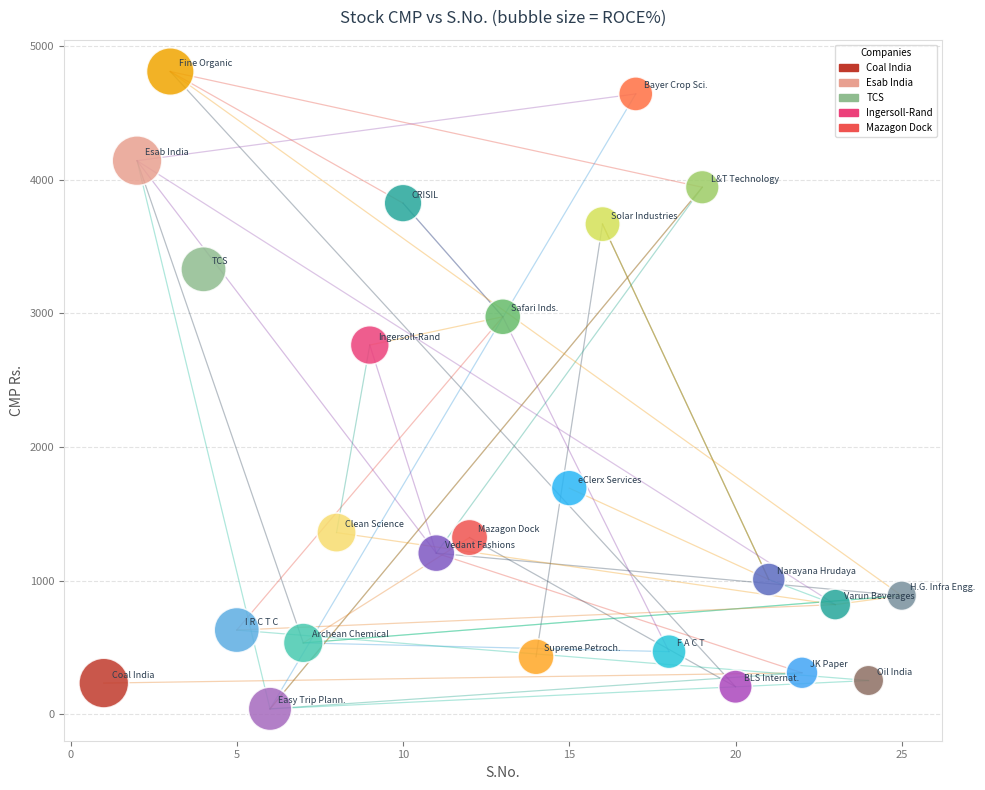

What is the range of X values (max minus min)?

24.0